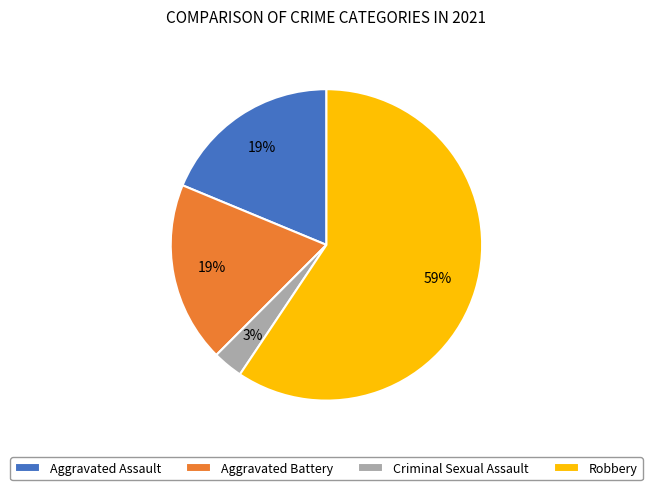

Does Criminal Sexual Assault represent more than half of the total?

No